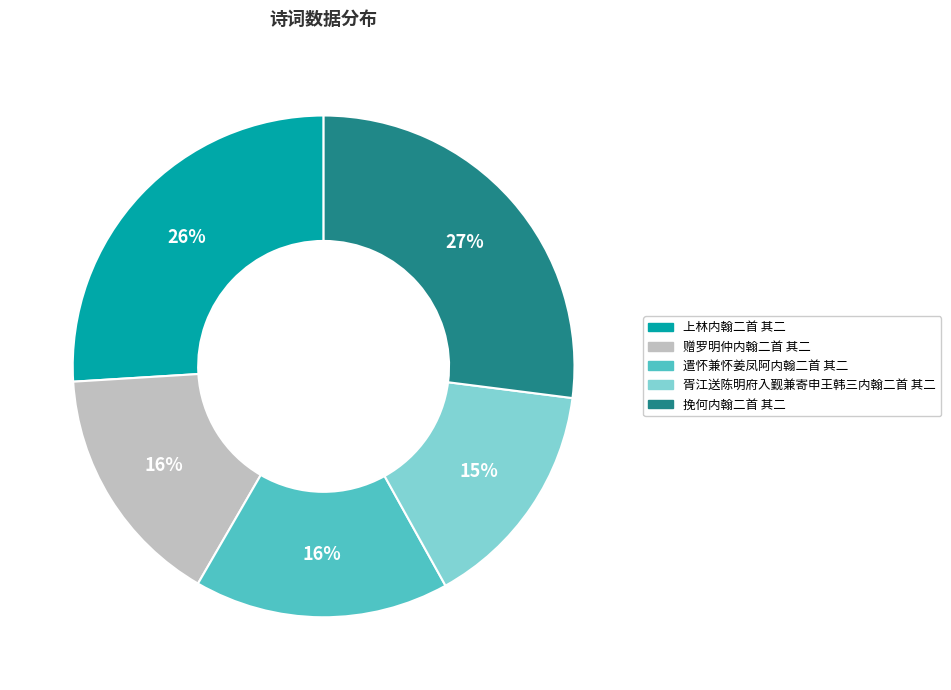

What is the smallest slice in the pie chart?

胥江送陈明府入觐兼寄申王韩三内翰二首 其二